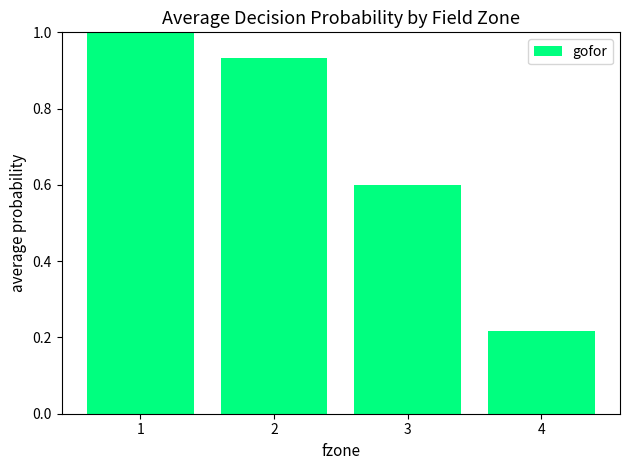

Is it true that the value at 4 is 0.4?

False